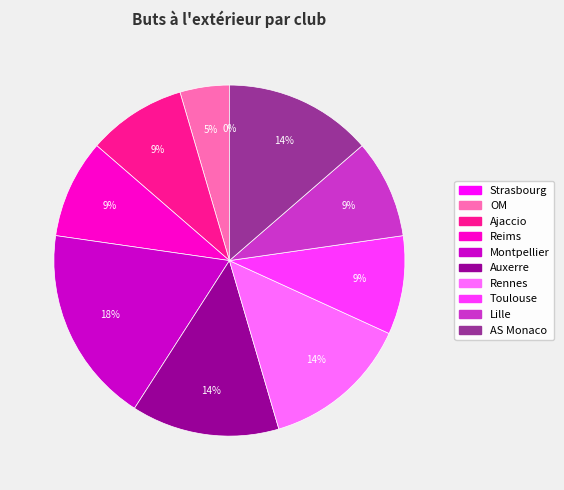

Is it true that Montpellier is 11% of the pie?

False